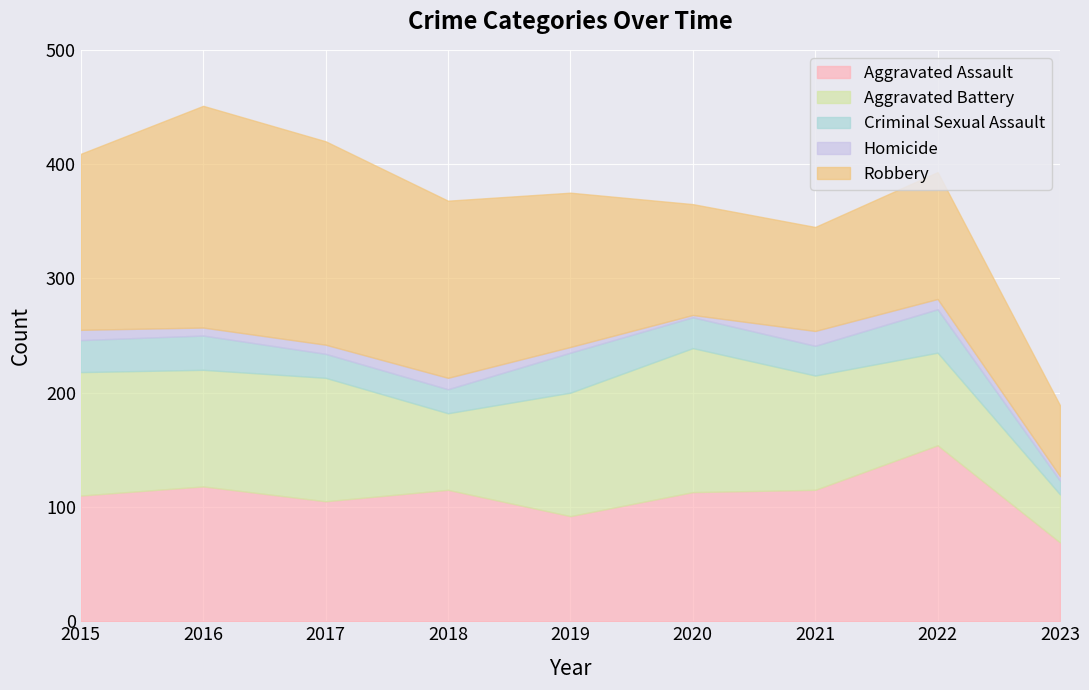

Reading right to left, extract all data points from this chart.

Aggravated Assault: 2023=69	2022=154	2021=115	2020=113	2019=92	2018=115	2017=105	2016=118	2015=110
Aggravated Battery: 2023=42	2022=81	2021=100	2020=126	2019=108	2018=67	2017=108	2016=102	2015=108
Criminal Sexual Assault: 2023=12	2022=38	2021=26	2020=27	2019=35	2018=21	2017=21	2016=30	2015=28
Homicide: 2023=4	2022=9	2021=13	2020=2	2019=5	2018=10	2017=8	2016=7	2015=9
Robbery: 2023=62	2022=111	2021=91	2020=97	2019=135	2018=155	2017=178	2016=194	2015=154